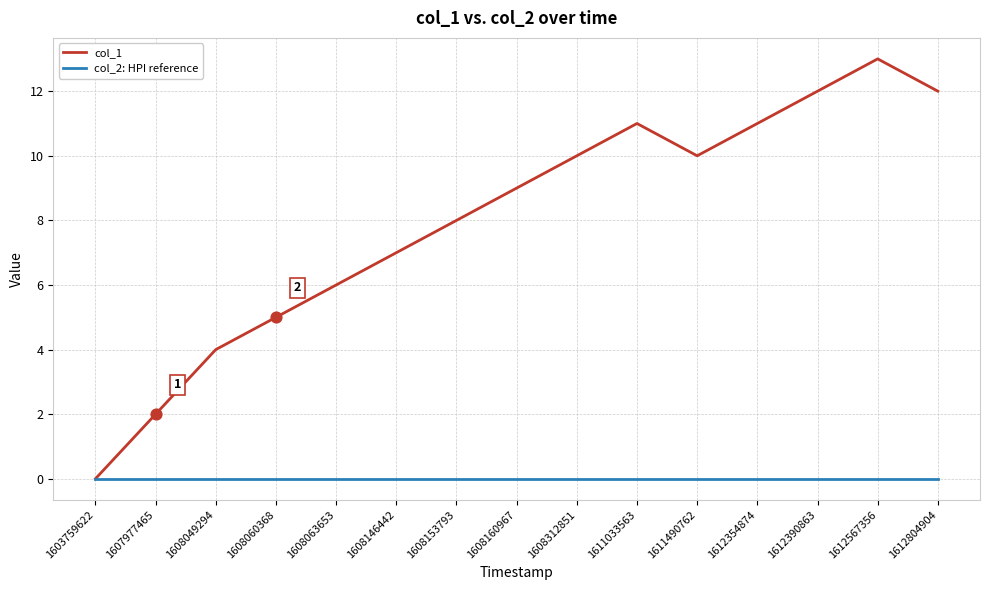

Which series has the largest total across all categories?

col_1